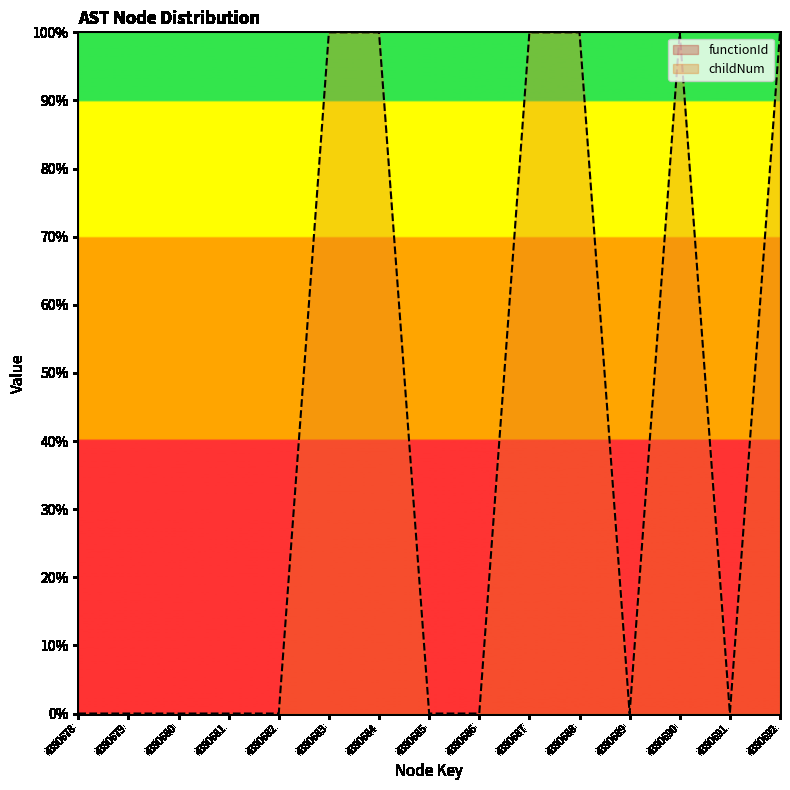

List the labels in order of value, smallest first.

4390678, 4390679, 4390680, 4390681, 4390682, 4390685, 4390686, 4390689, 4390691, 4390683, 4390684, 4390687, 4390688, 4390690, 4390692